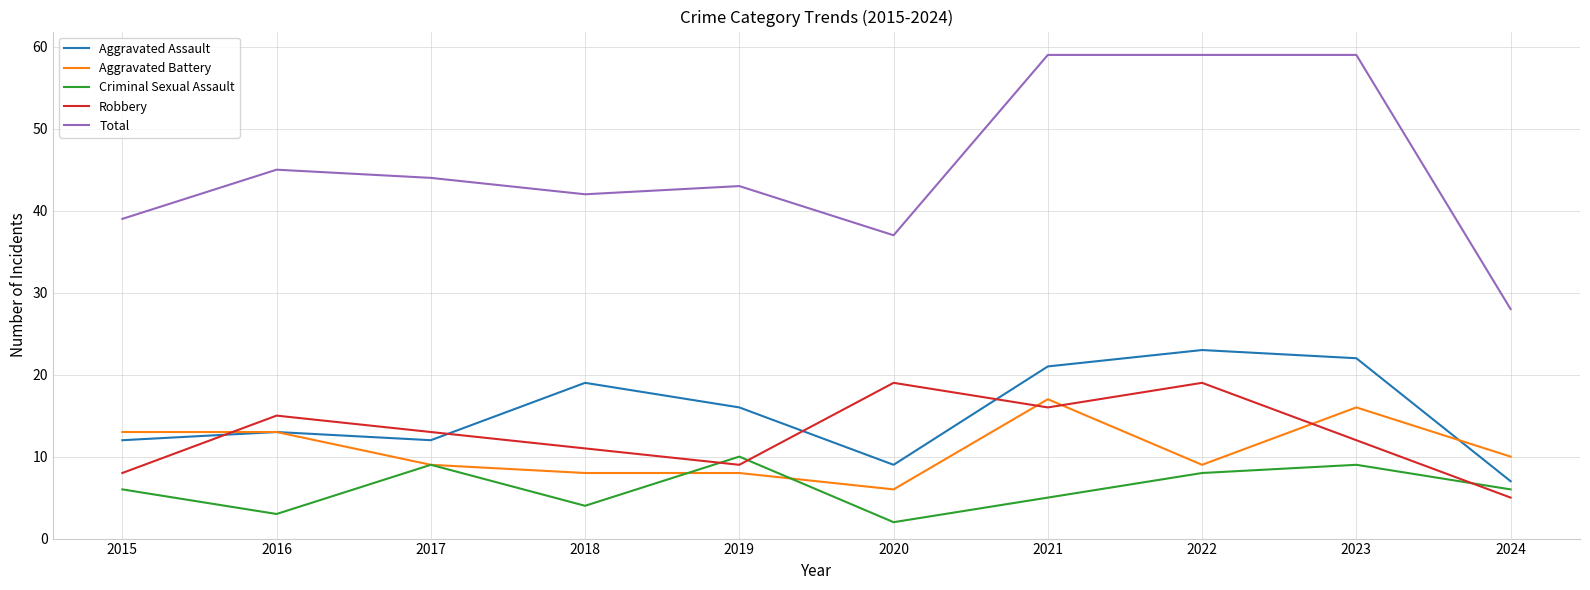

What are all the series names shown in the legend?

Aggravated Assault, Aggravated Battery, Criminal Sexual Assault, Robbery, Total